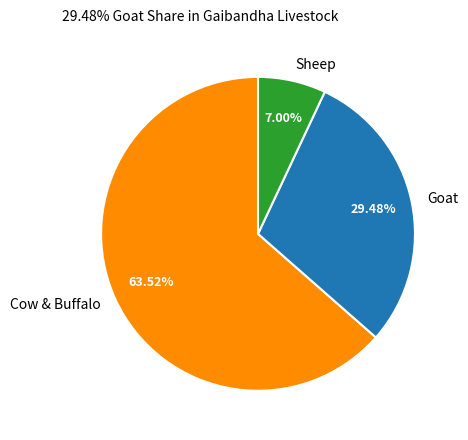

Count the number of slices in the pie.

3